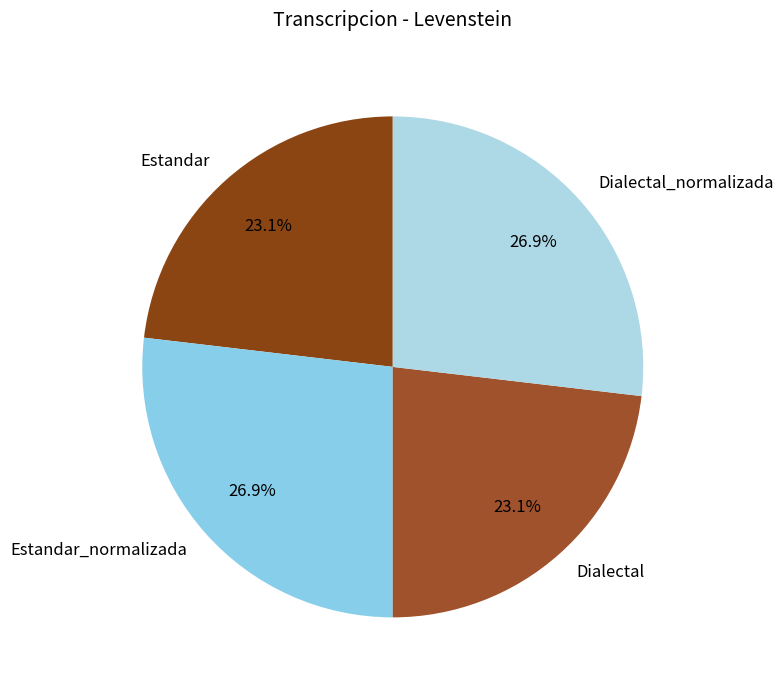

Is there a majority slice in this chart?

No